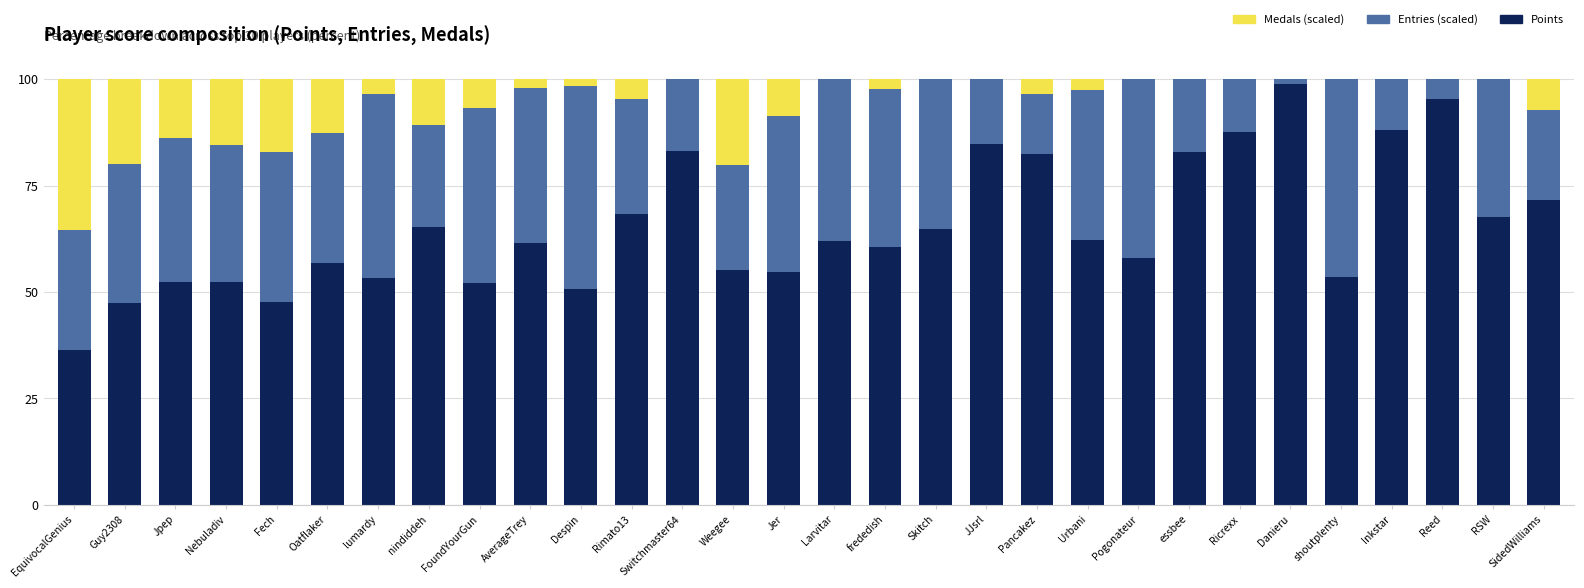

What is the sum of all Points values?

1957.6